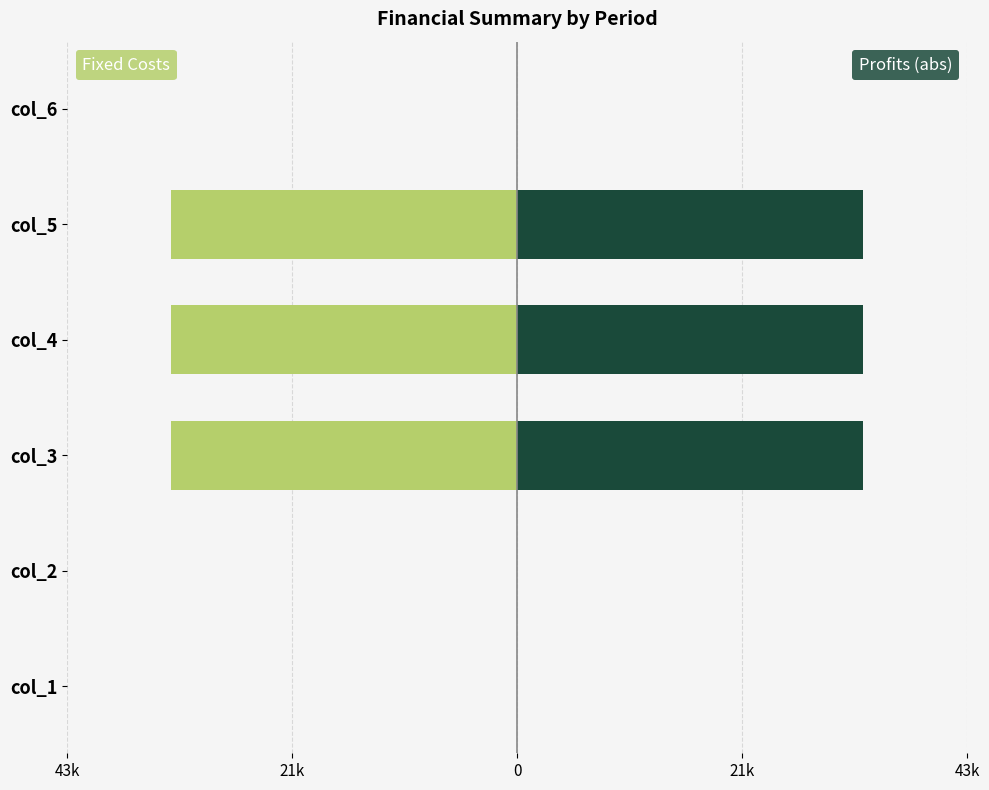

Rank the series by their maximum value, from lowest to highest.

Total Operation Fixed Costs, Total Profits (abs)